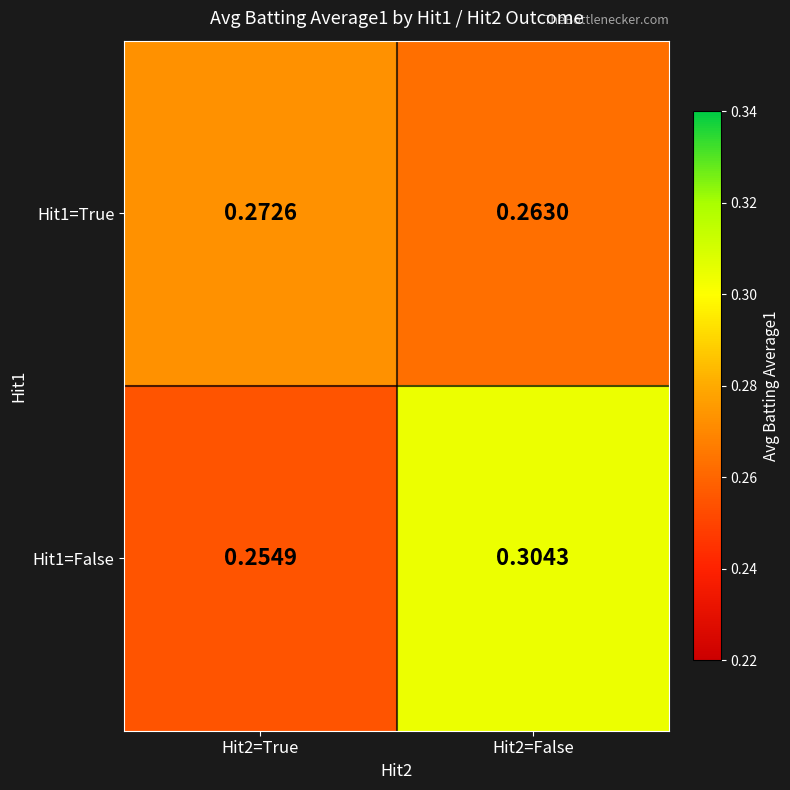

Is the value of Hit1=True at Hit2=True greater than the value of Hit1=False at Hit2=True?

Yes